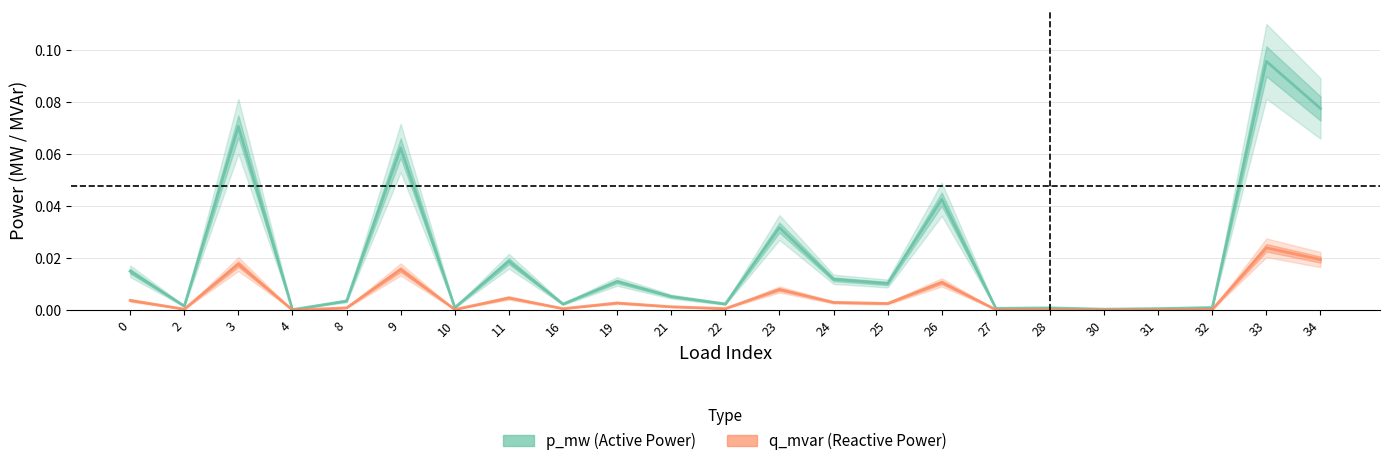

List the series in order of their overall mean, highest first.

p_mw, q_mvar